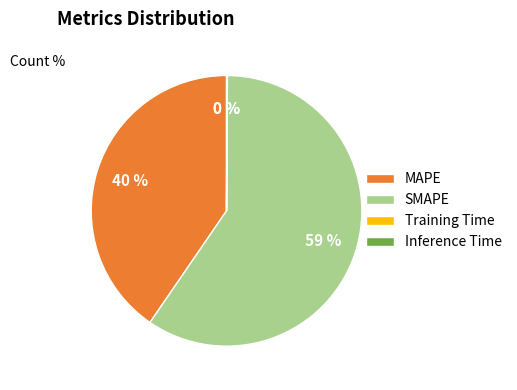

Which has a higher value, SMAPE or MAPE?

SMAPE